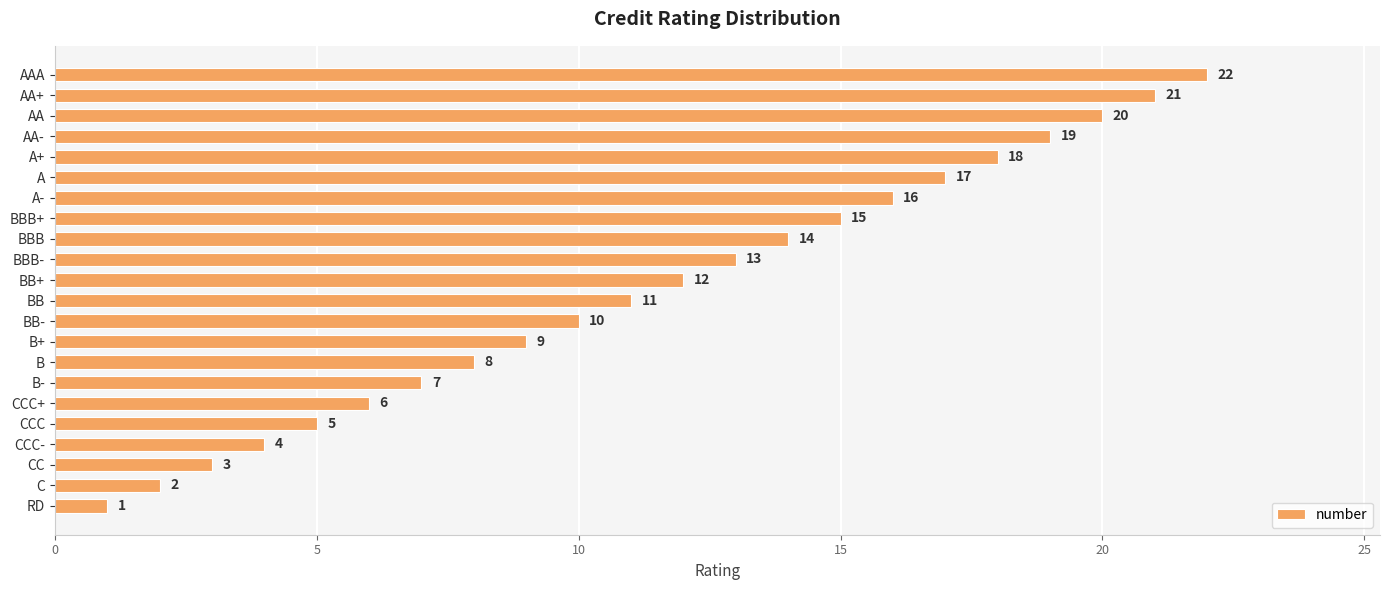

Are the bars grouped side by side (vs. stacked)?

No